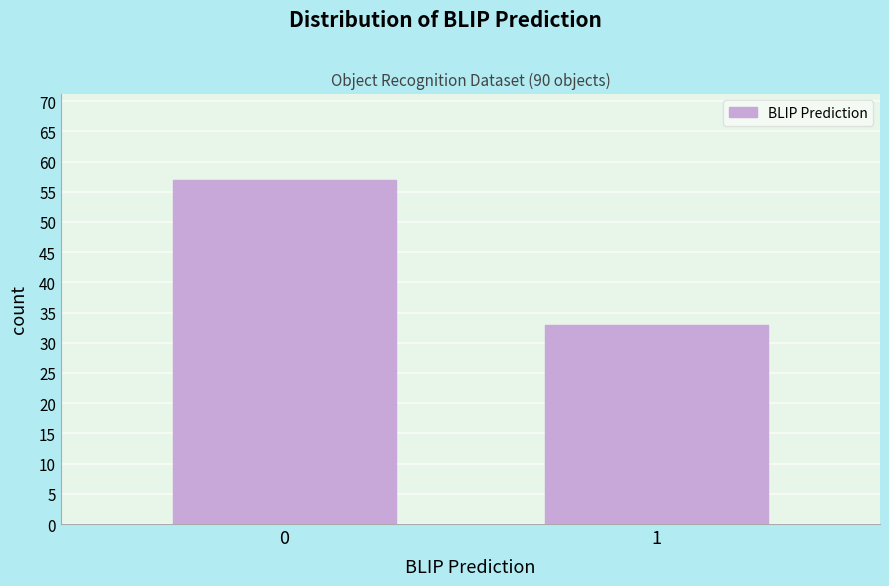

Reading right to left, what are all the values shown in this chart?

33	57